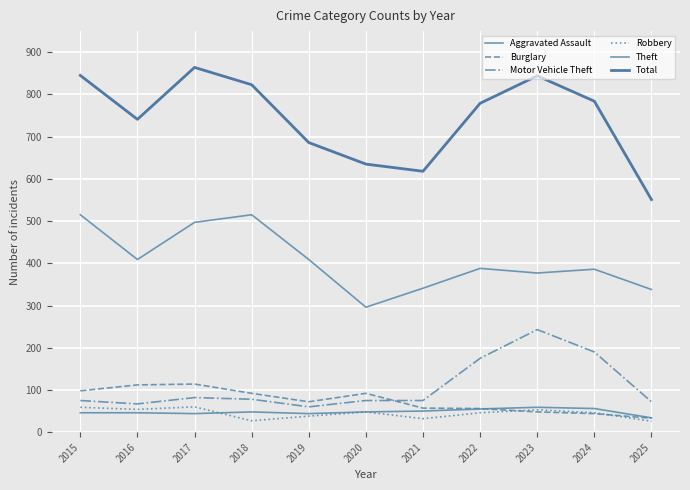

Reading right to left, what are all the values shown in this chart?

Aggravated Assault: 34	56	59	55	50	48	44	48	44	46	46
Burglary: 33	44	48	56	57	92	72	92	114	112	98
Motor Vehicle Theft: 72	190	243	175	75	75	60	78	82	67	75
Robbery: 26	46	53	46	32	48	38	27	60	54	59
Theft: 338	386	377	388	341	296	409	515	497	409	515
Total: 551	784	844	779	618	635	686	823	864	741	845